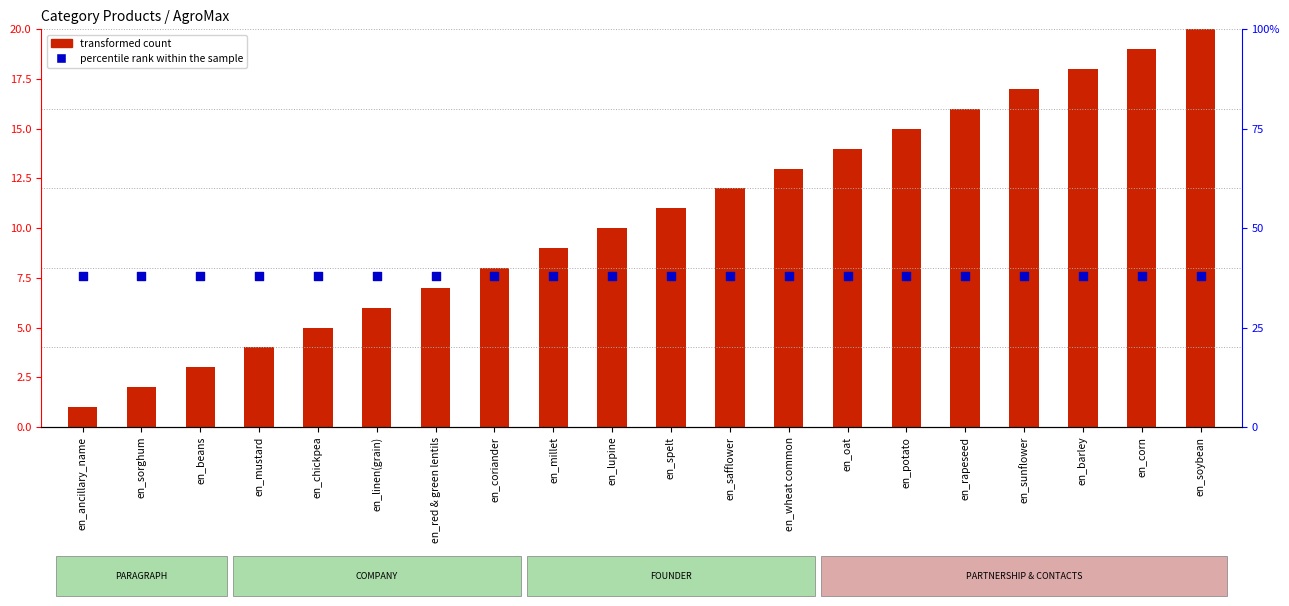

Which series reaches the minimum Y coordinate?

transformed count